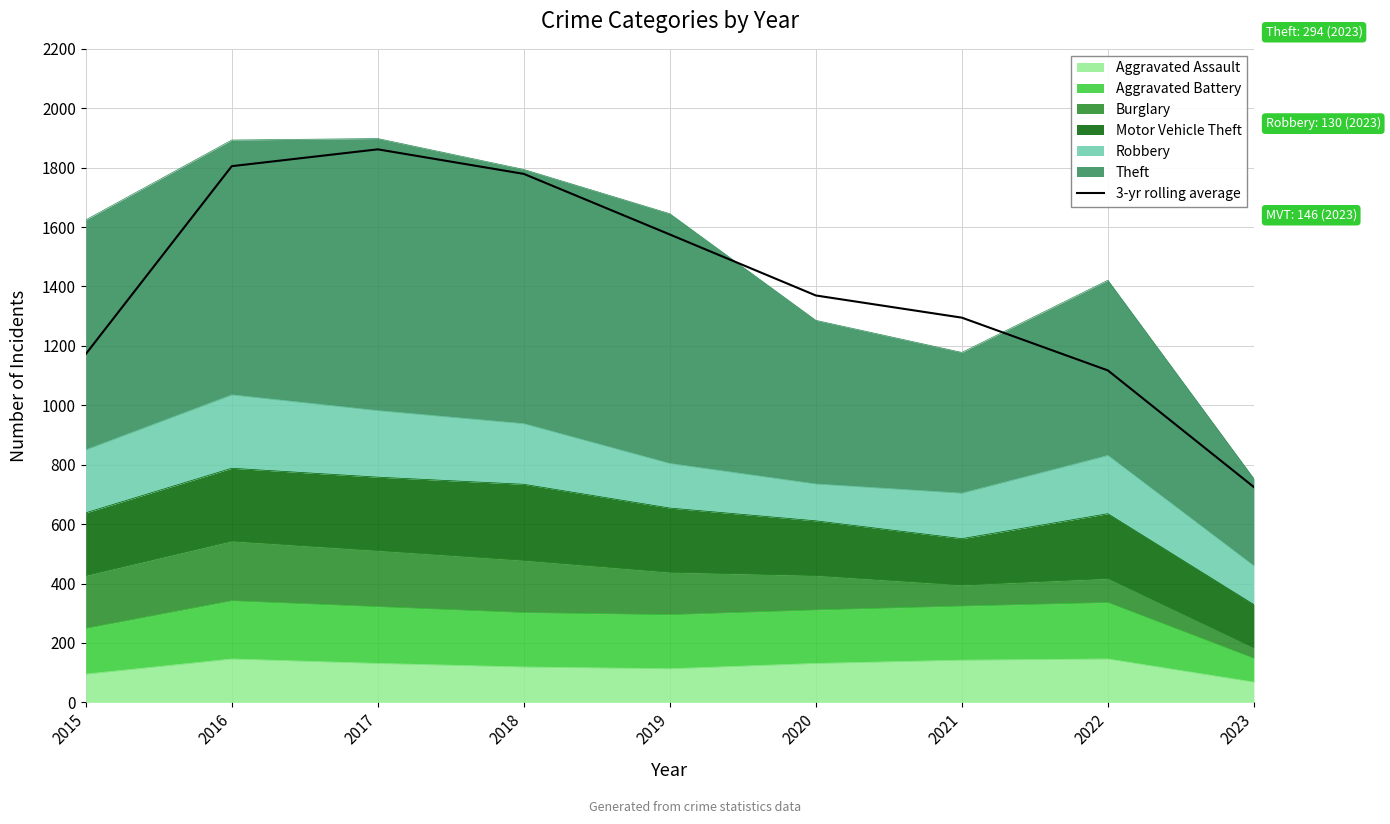

List the labels in order of value, smallest first.

2023, 2022, 2015, 2021, 2020, 2019, 2018, 2016, 2017